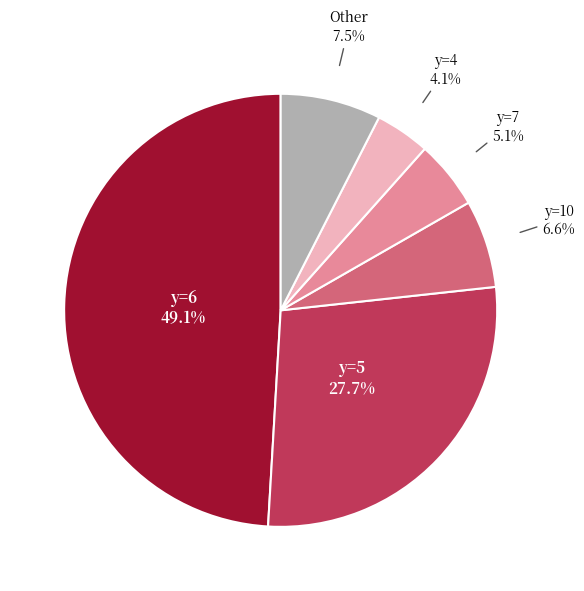

Is there any slice that represents more than half of the pie?

No